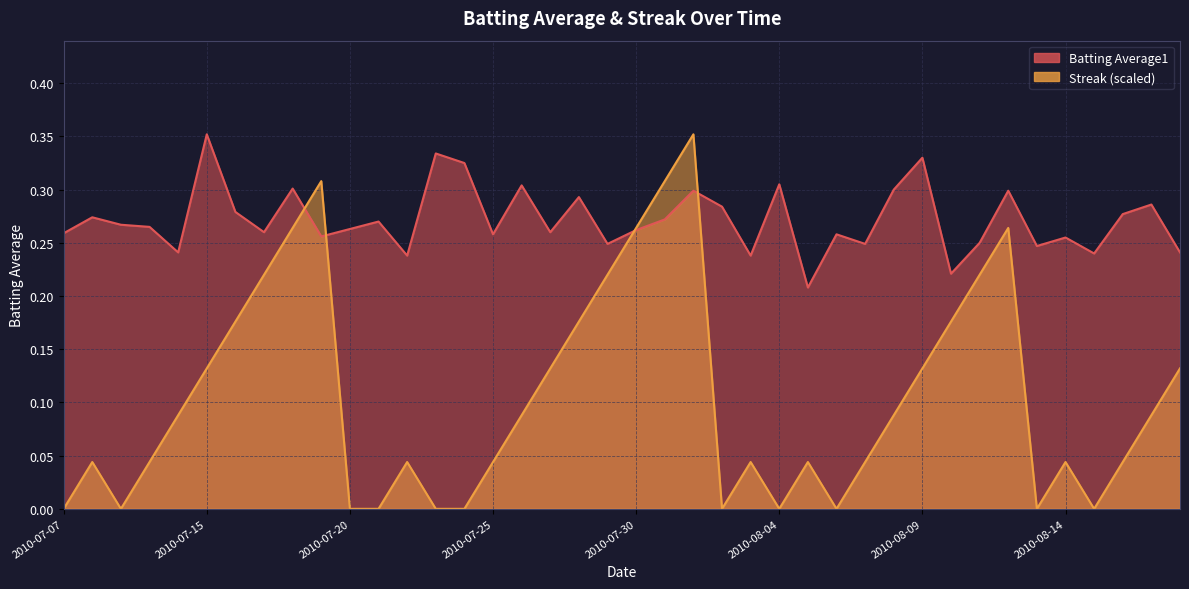

Which series has the largest range (max minus min)?

Streak